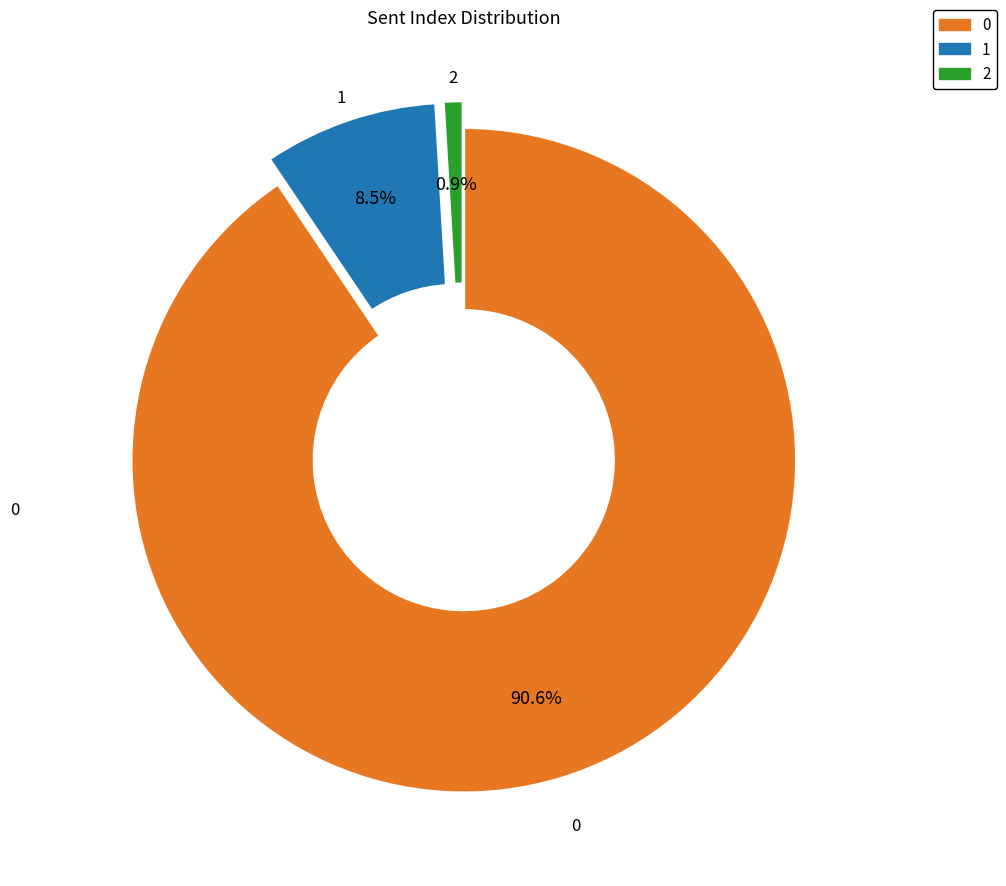

Does any single category account for the majority?

Yes